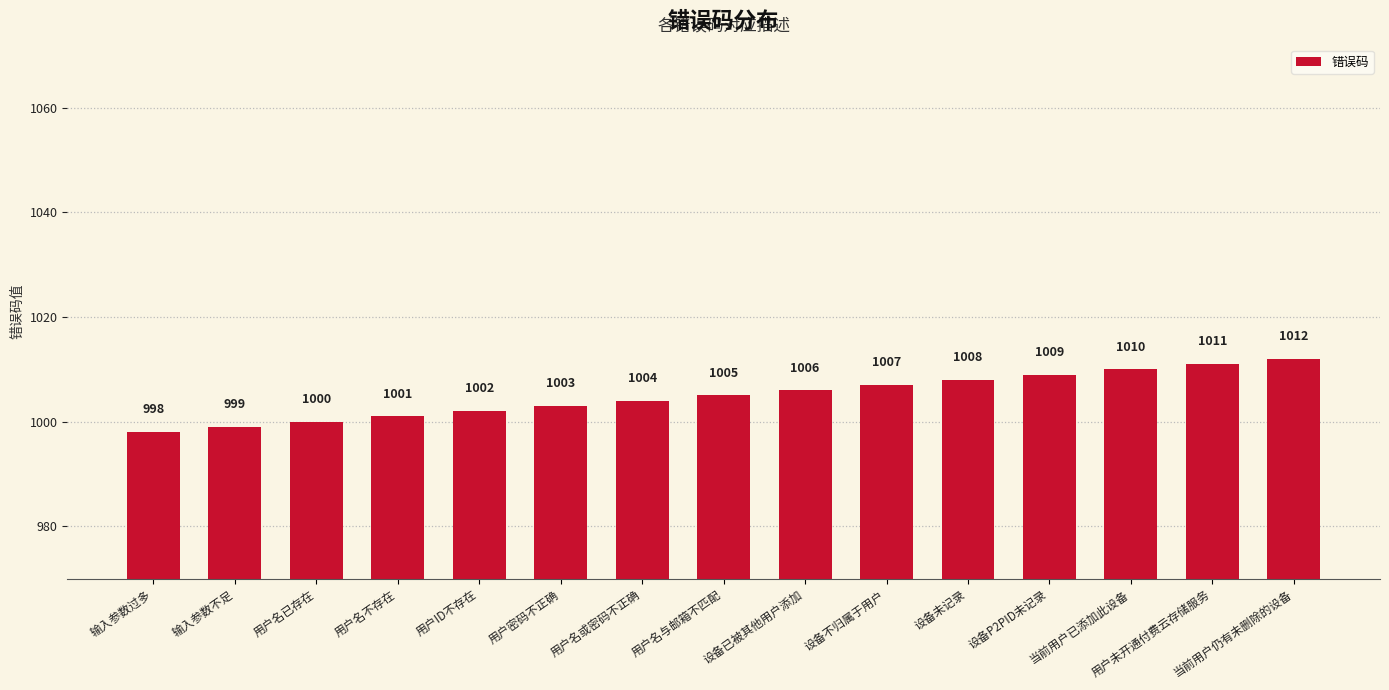

The value at 当前用户已添加此设备 is 248. True or false?

False